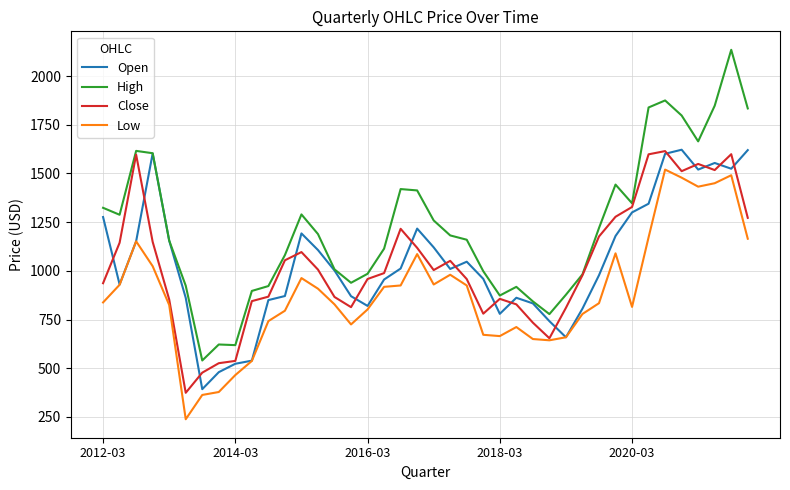

Which series has the widest spread of values?

High